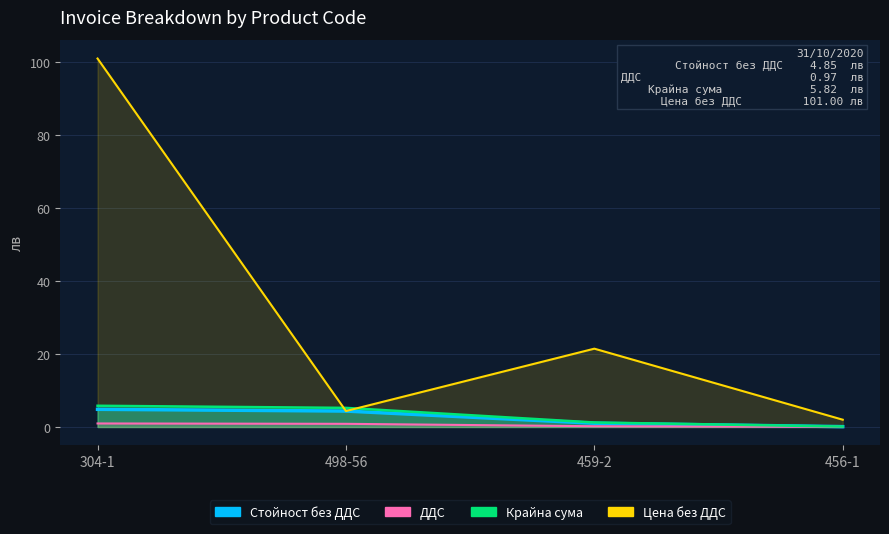

At which label is Цена без ДДС closest to 51?

459-2